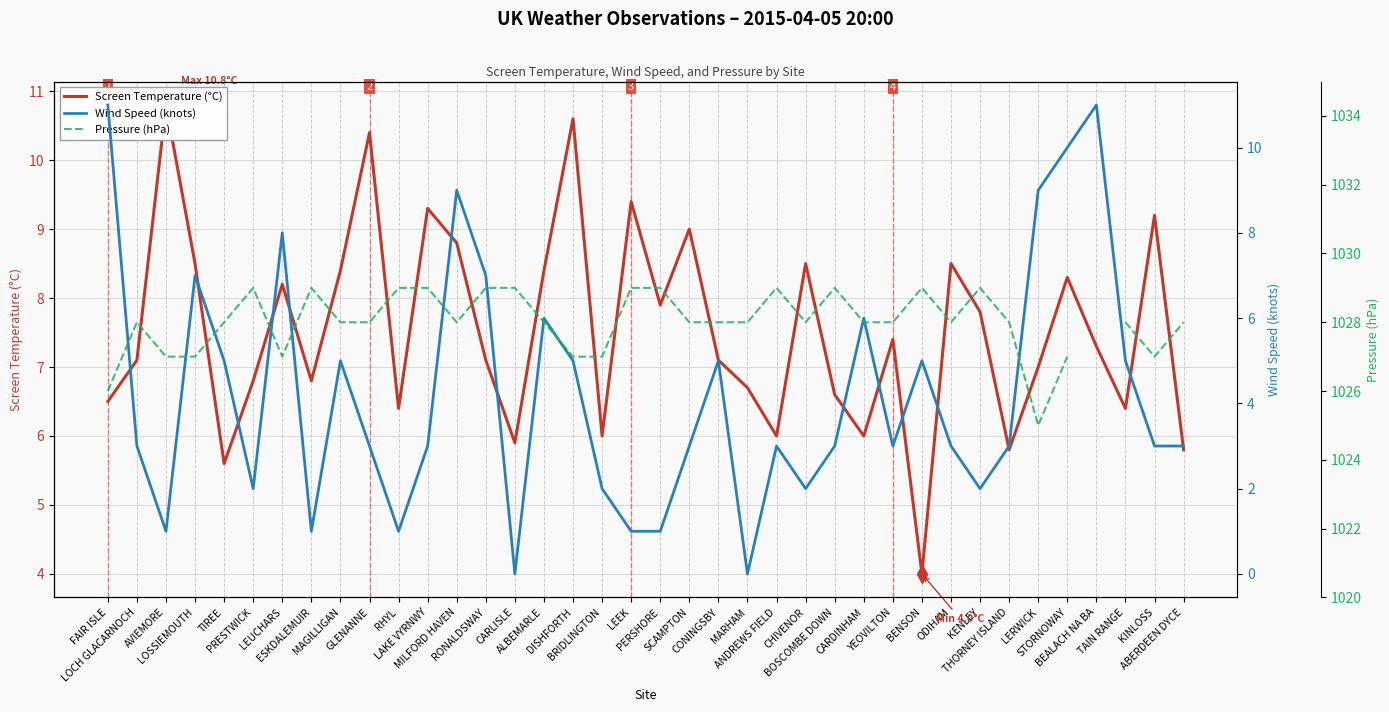

What is the lowest value of the Pressure (hPa) series?

1025.0